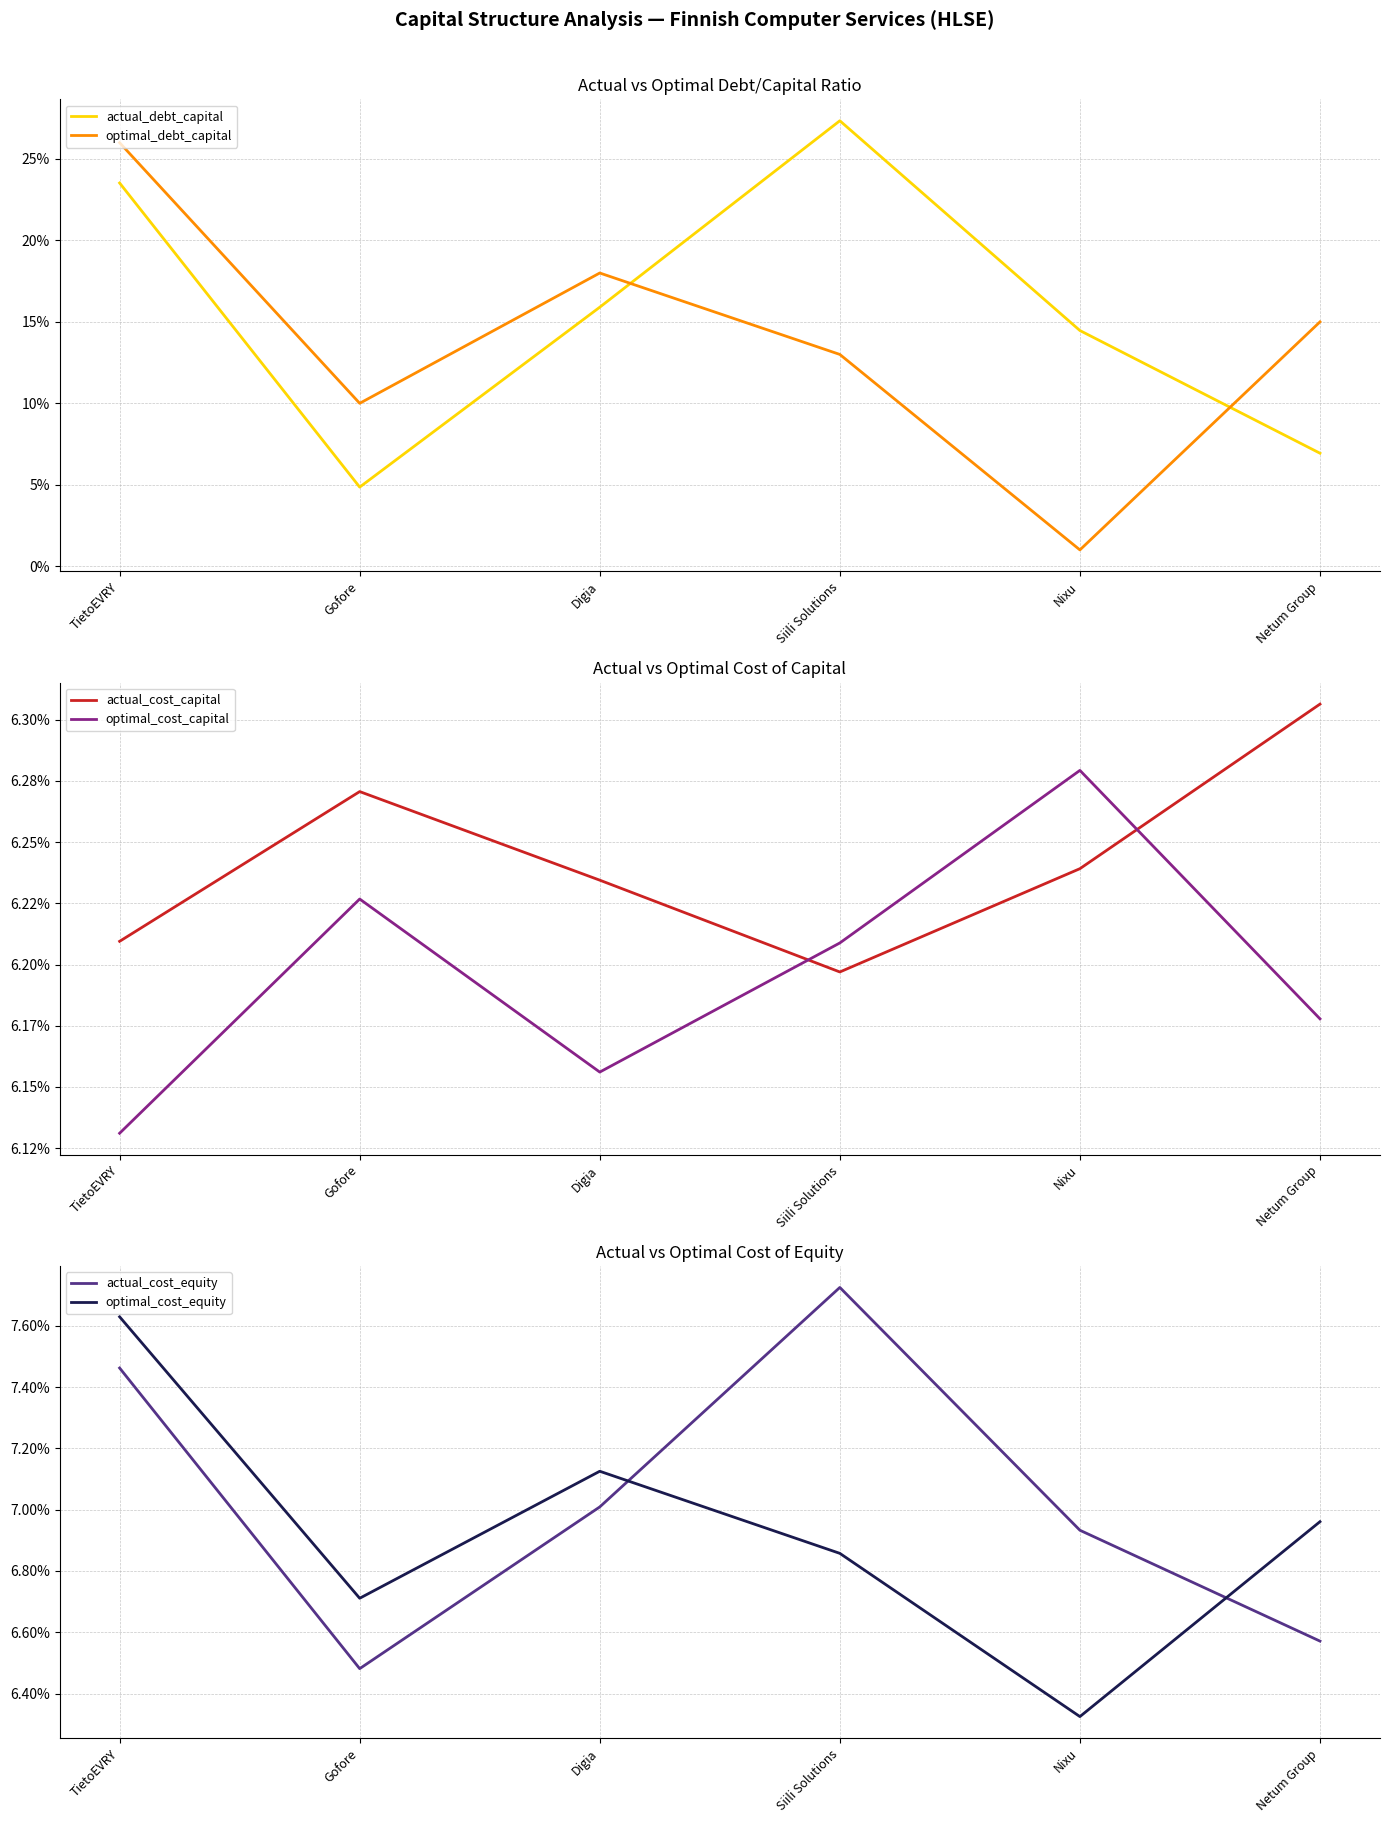

How many lines are shown in the chart?

6